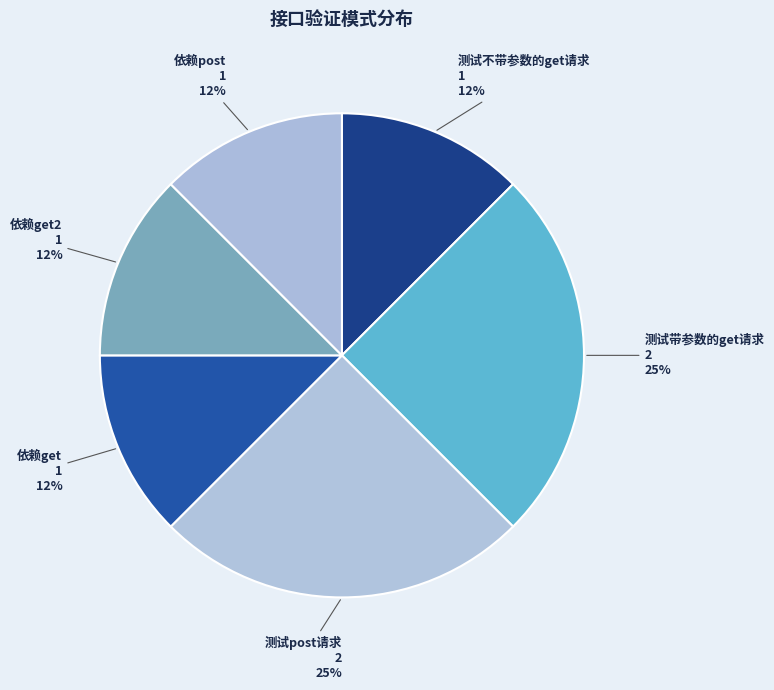

How many slices are in this pie chart?

6